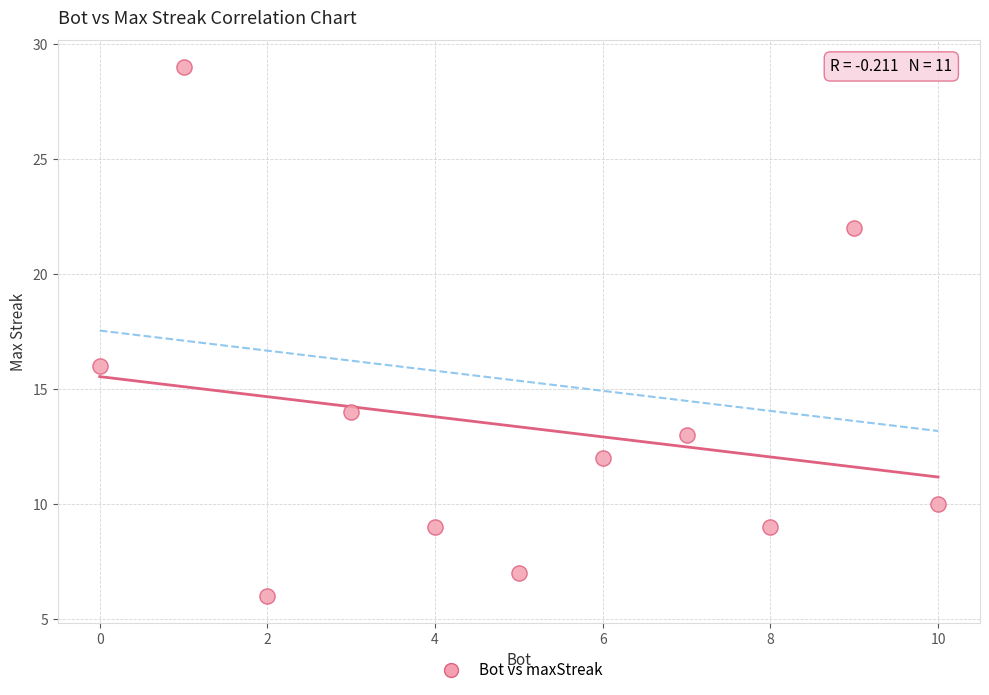

What Y value in the scatter plot is closest to 17?

16